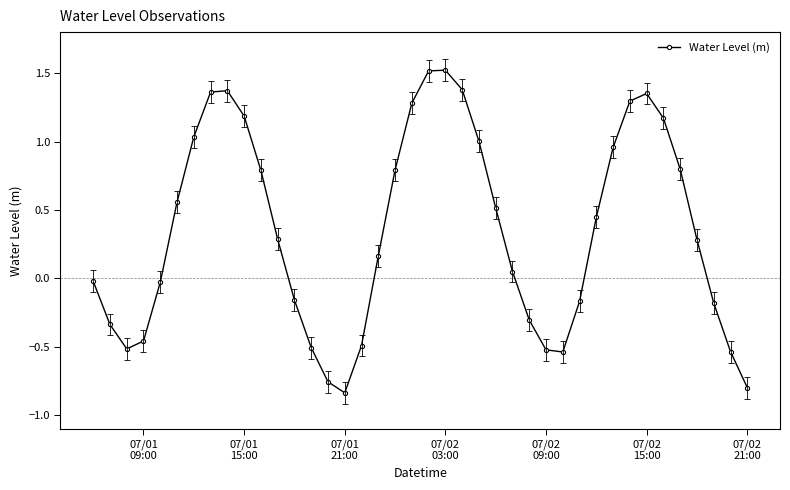

What is the sum of all values?

14.0